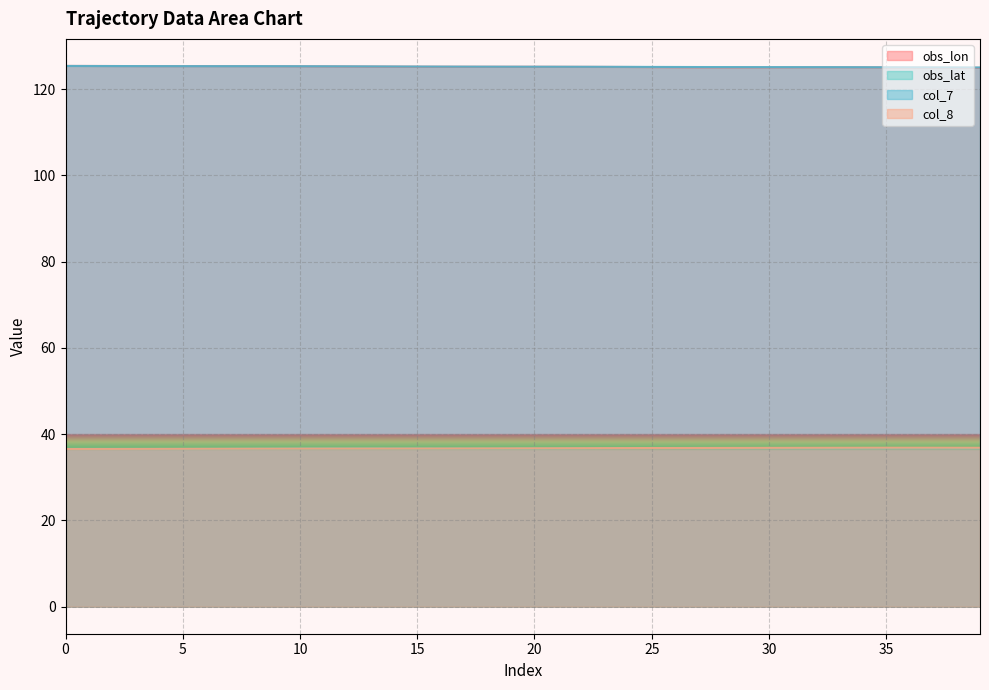

What is the value of the obs_lat point at the 15th from the left?

36.7